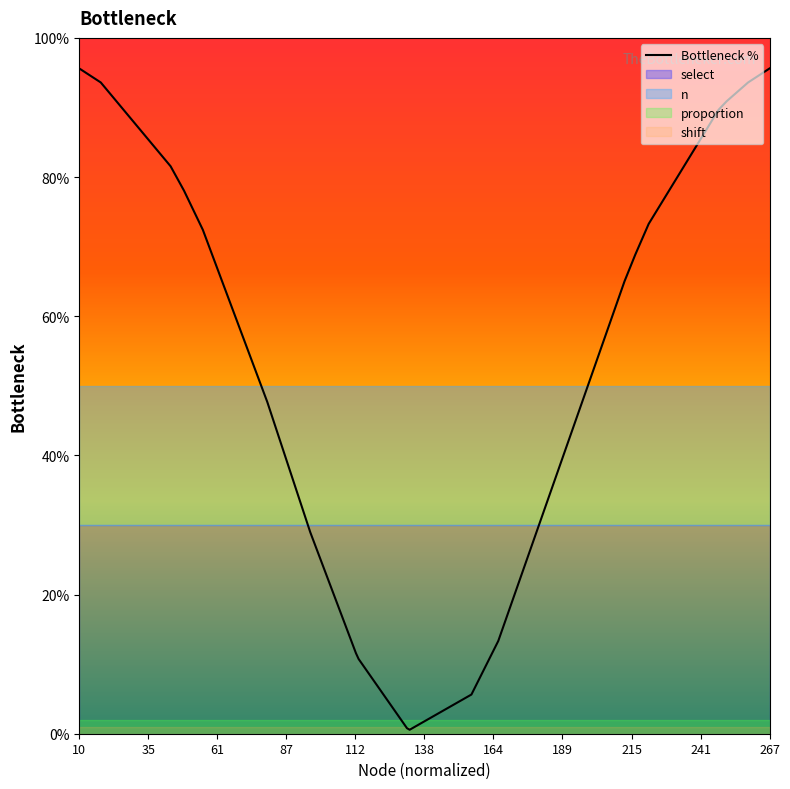

What is the sum of all values?

1117.4